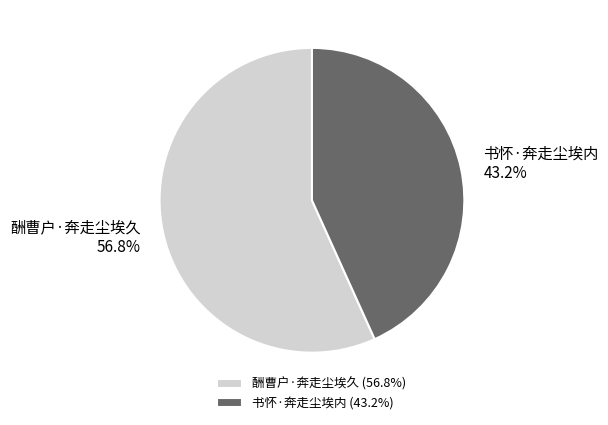

To the nearest percent, what is the average slice percentage?

50%